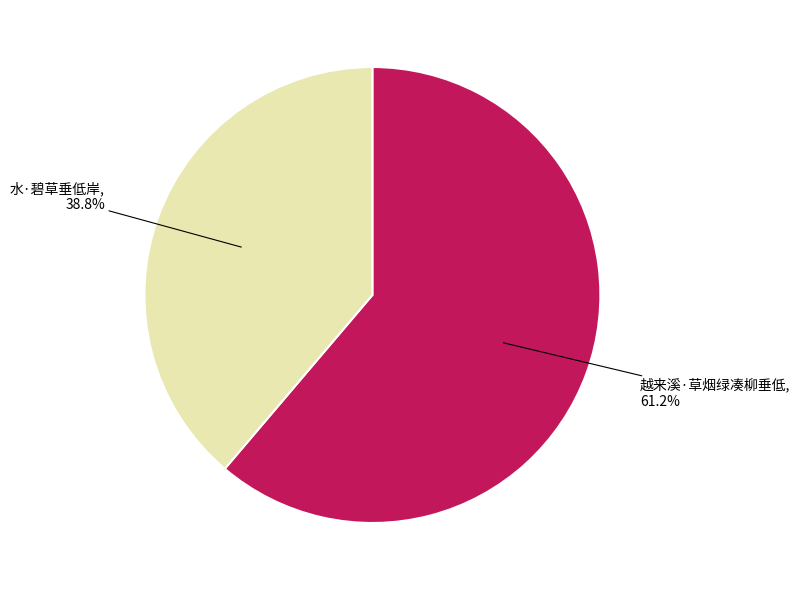

To the nearest percent, what percentage of the pie is 水·碧草垂低岸?

39%